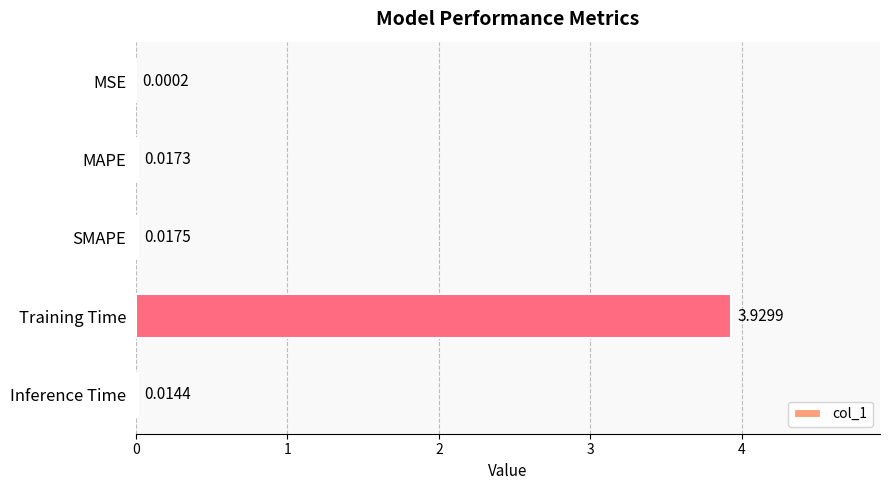

Which has a higher value, MSE or SMAPE?

SMAPE